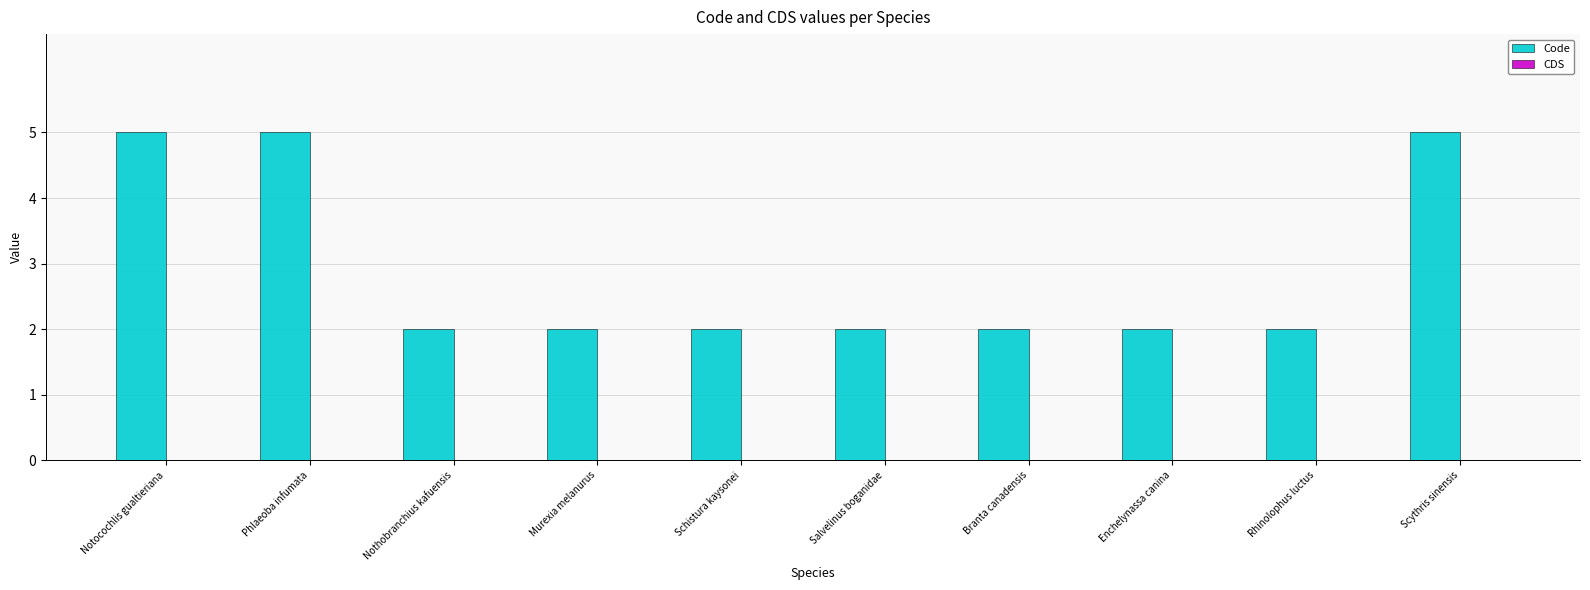

Does the chart contain any negative values?

No